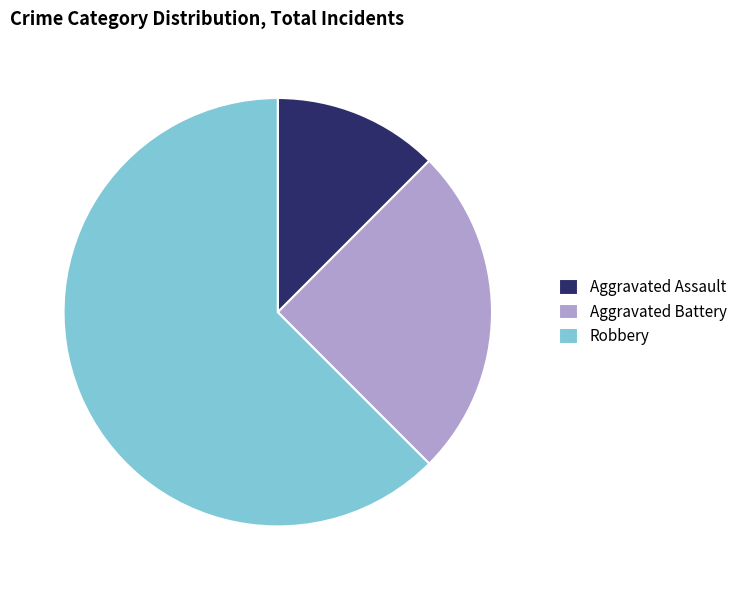

Is the sum of Aggravated Battery and Aggravated Assault greater than half?

No